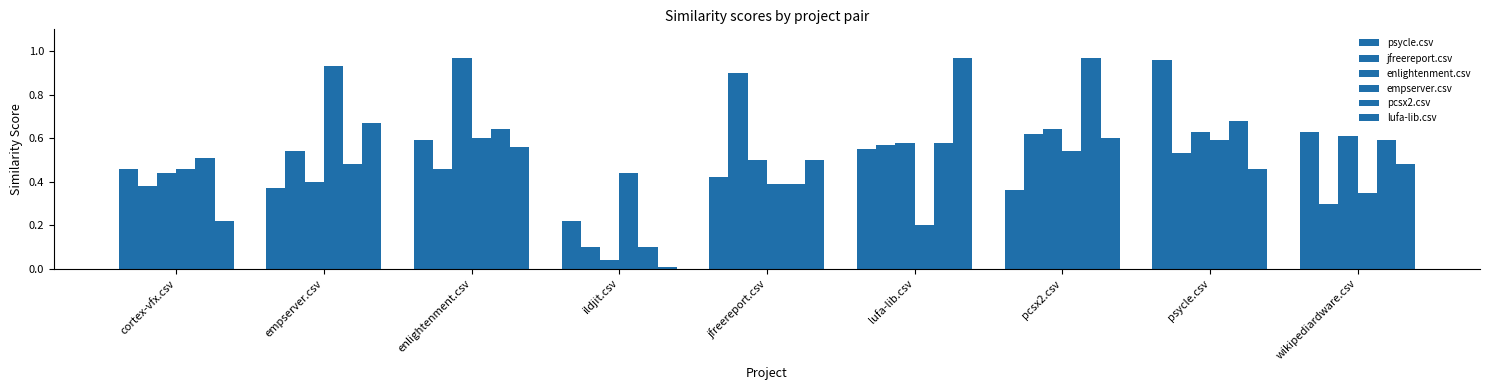

Count the number of categories in the chart.

9